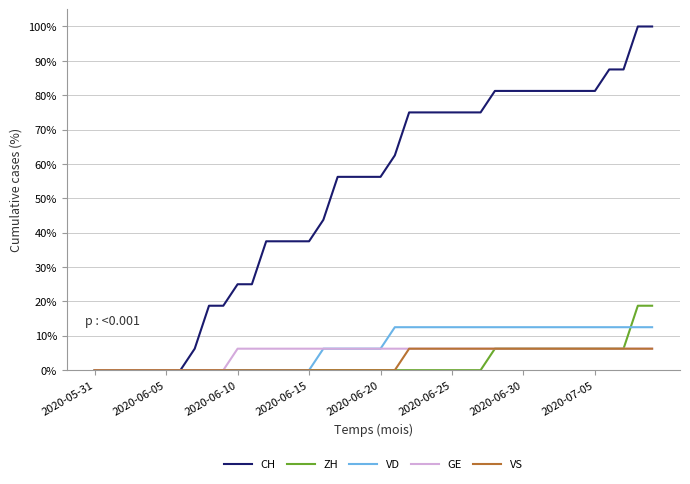

How many categories are shown in the chart?

40